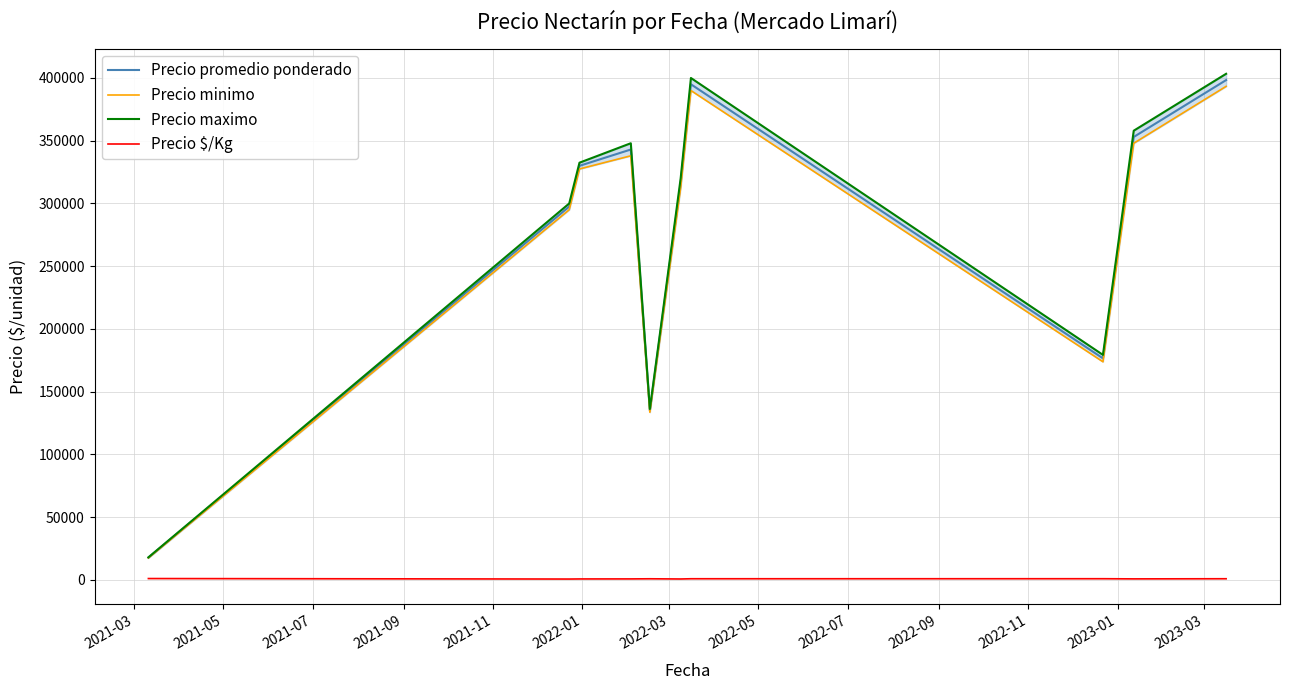

True or false: Precio promedio ponderado and Precio $/Kg cross at least once.

False